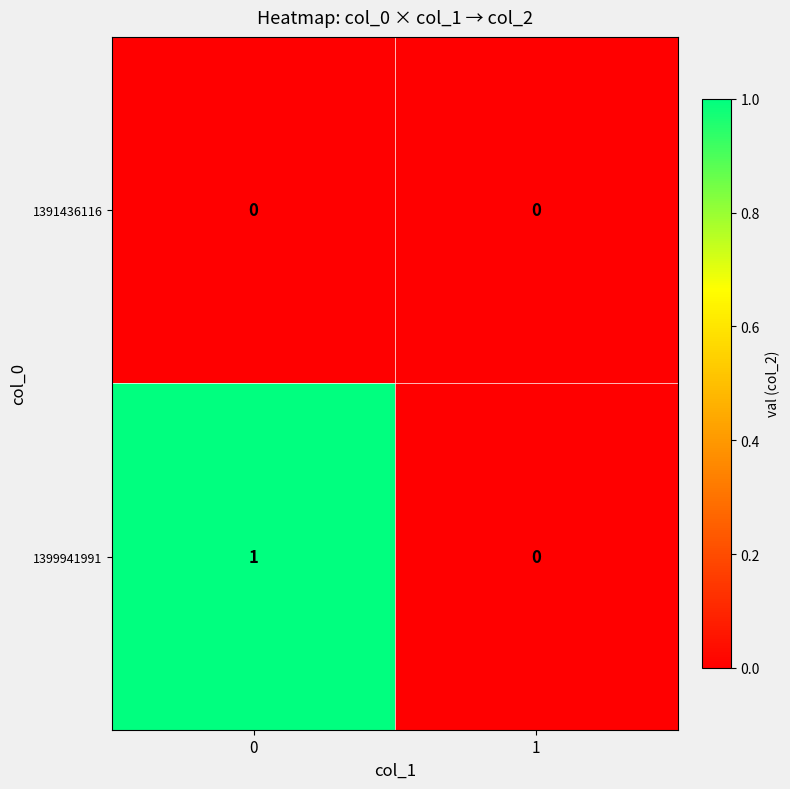

Which series has the largest total across all categories?

1399941991